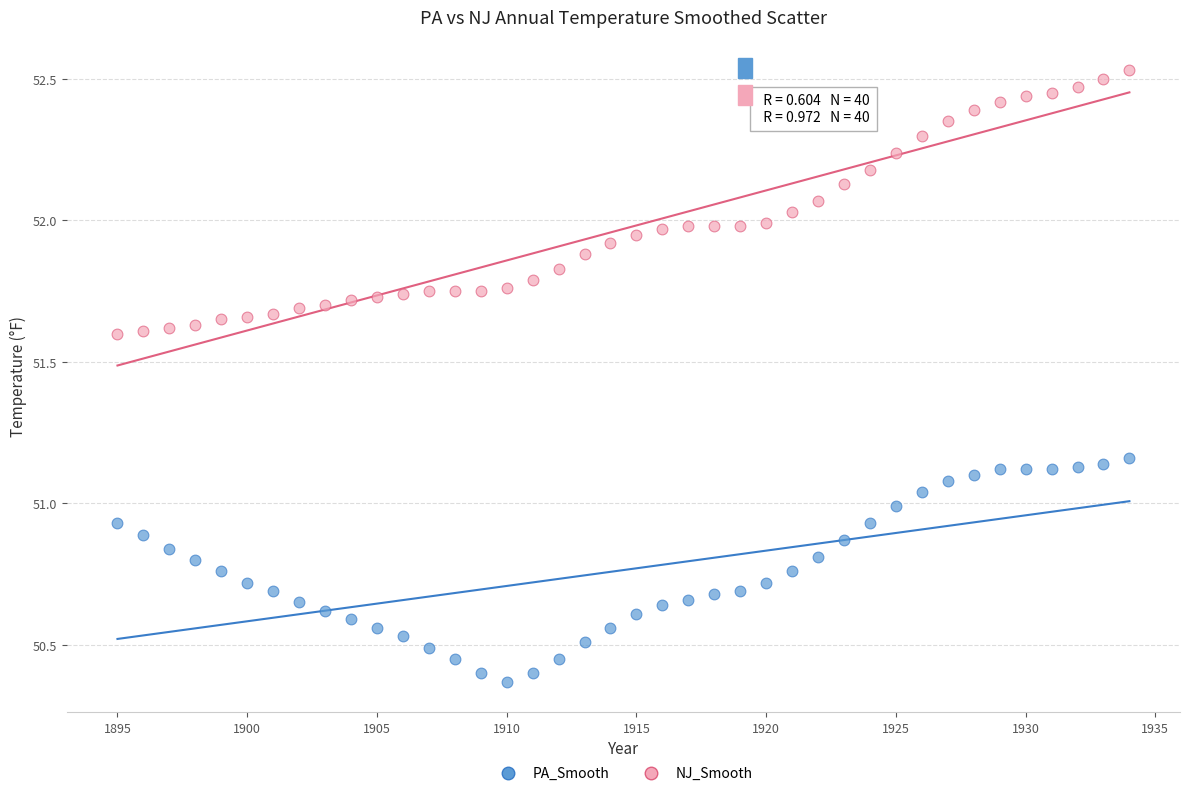

Which series reaches the minimum Y coordinate?

PA_Smooth